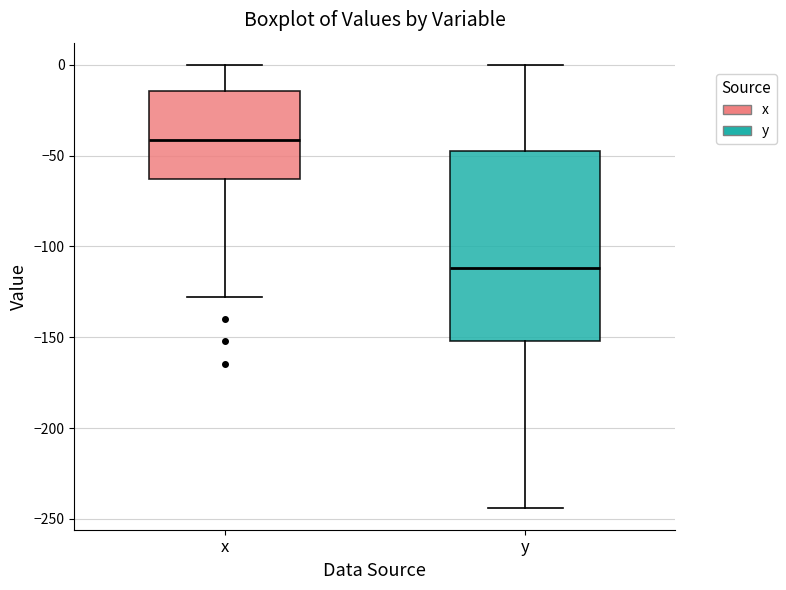

Which box's median line is the lowest?

y